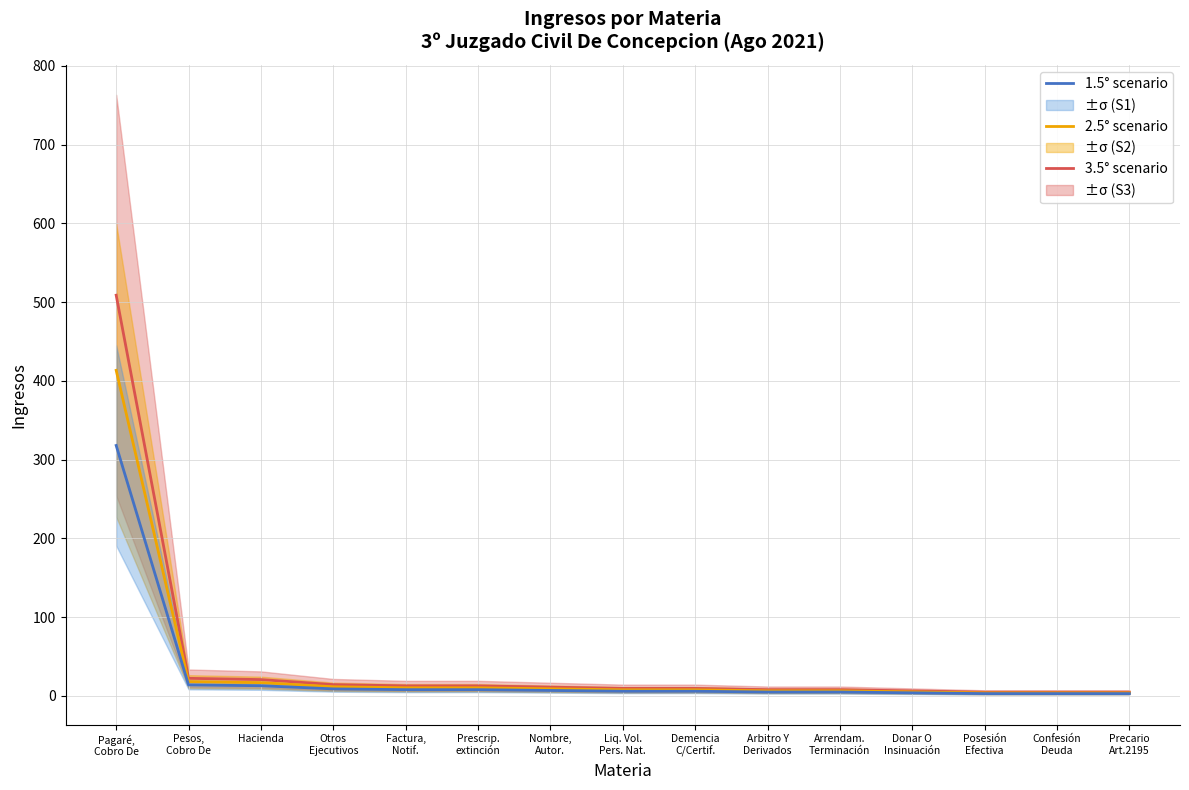

Reading left to right, transcribe all the data shown in this chart.

3.5° scenario: 508.8	22.4	20.8	14.4	12.8	12.8	11.2	9.6	9.6	8.0	8.0	6.4	4.8	4.8	4.8
2.5° scenario: 413.4	18.2	16.9	11.7	10.4	10.4	9.1	7.8	7.8	6.5	6.5	5.2	3.9	3.9	3.9
1.5° scenario: 318.0	14.0	13.0	9.0	8.0	8.0	7.0	6.0	6.0	5.0	5.0	4.0	3.0	3.0	3.0